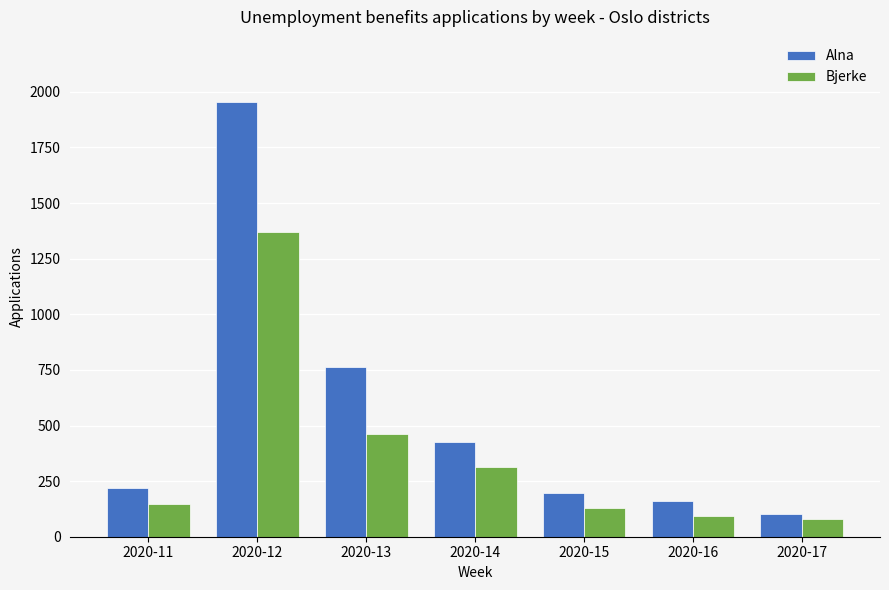

How many distinct data groups are displayed?

2